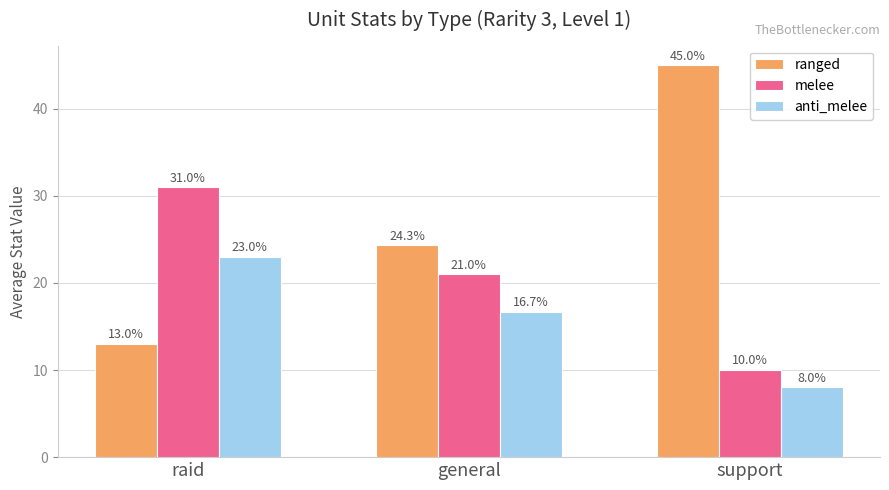

How many data points in ranged are less than 24?

1